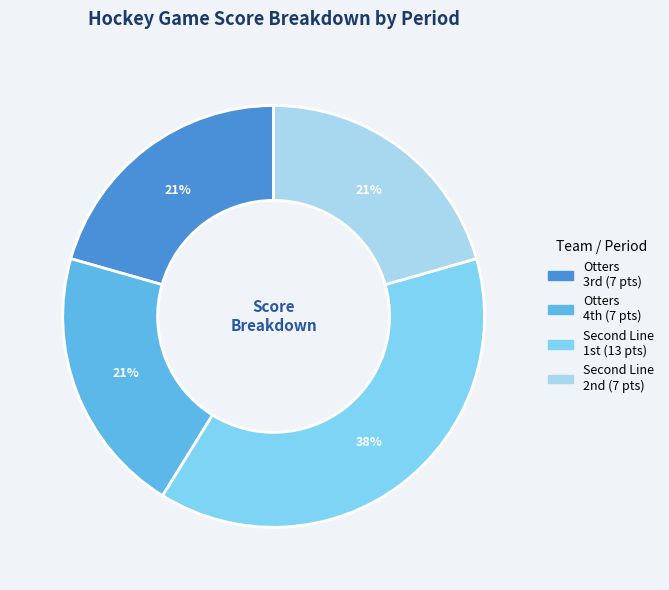

How many segments does this pie chart have?

4